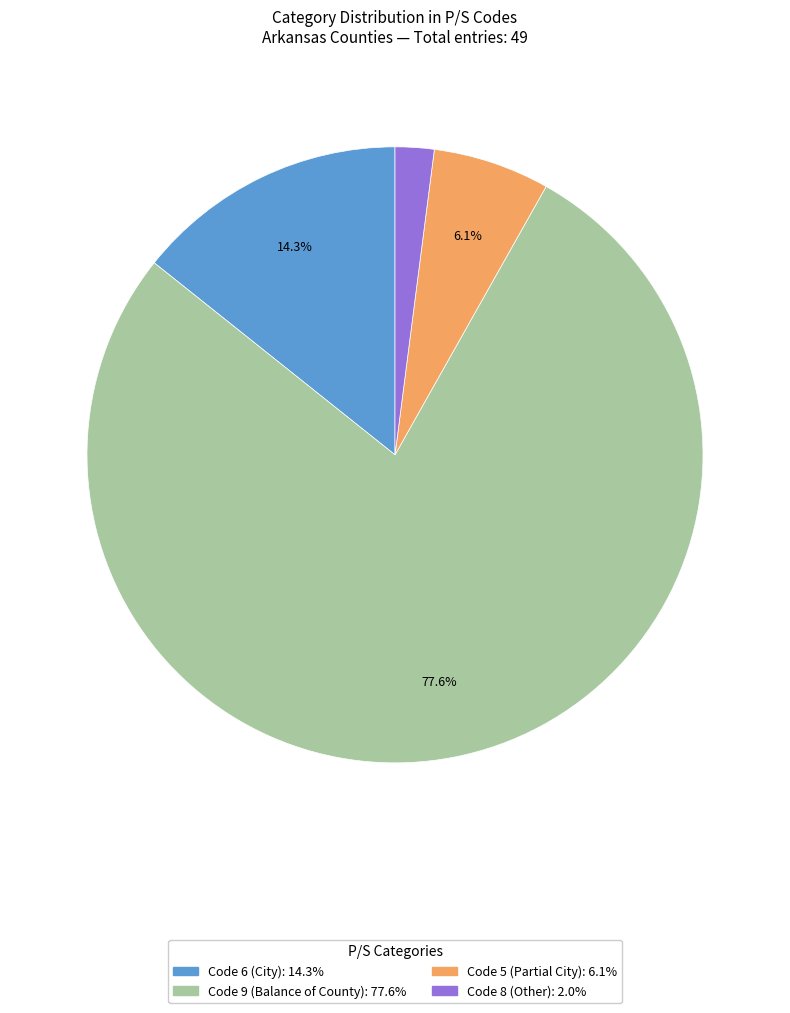

Count the number of slices in the pie.

4